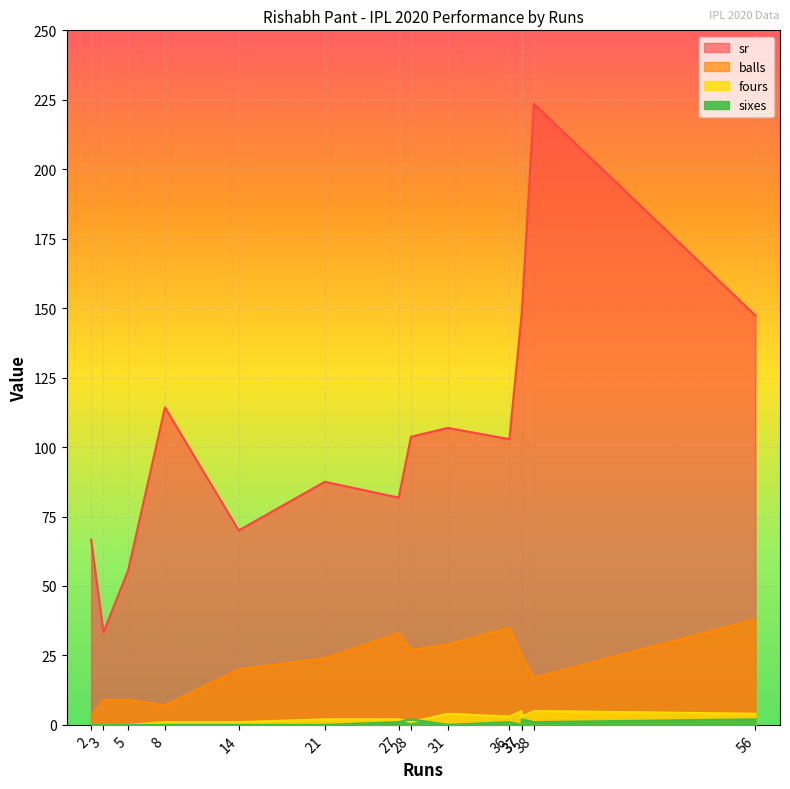

What is the sum of all fours values?

31.0